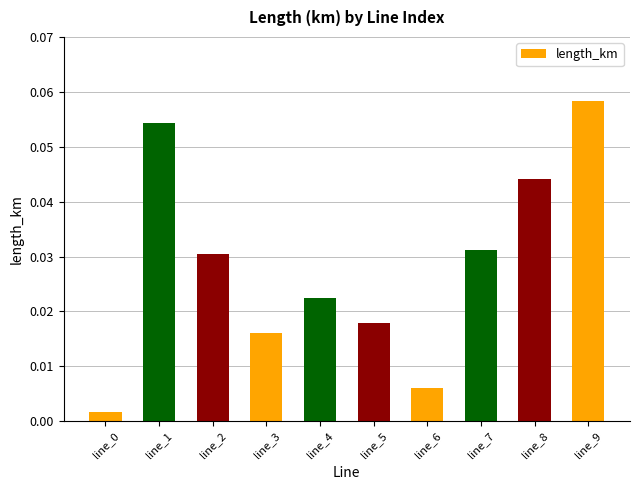

Are the bars horizontal?

No